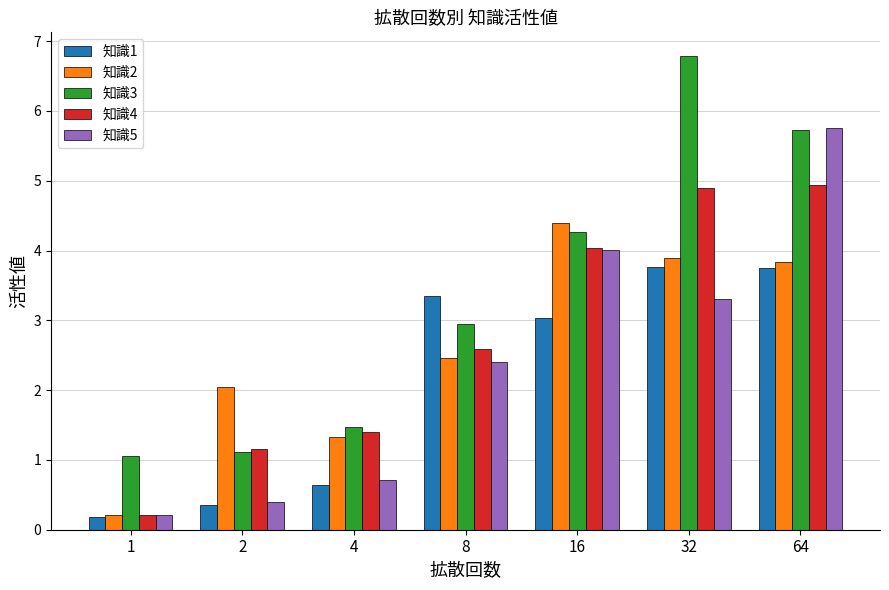

Is it true that 知識4 equals 4.0 at 16?

True